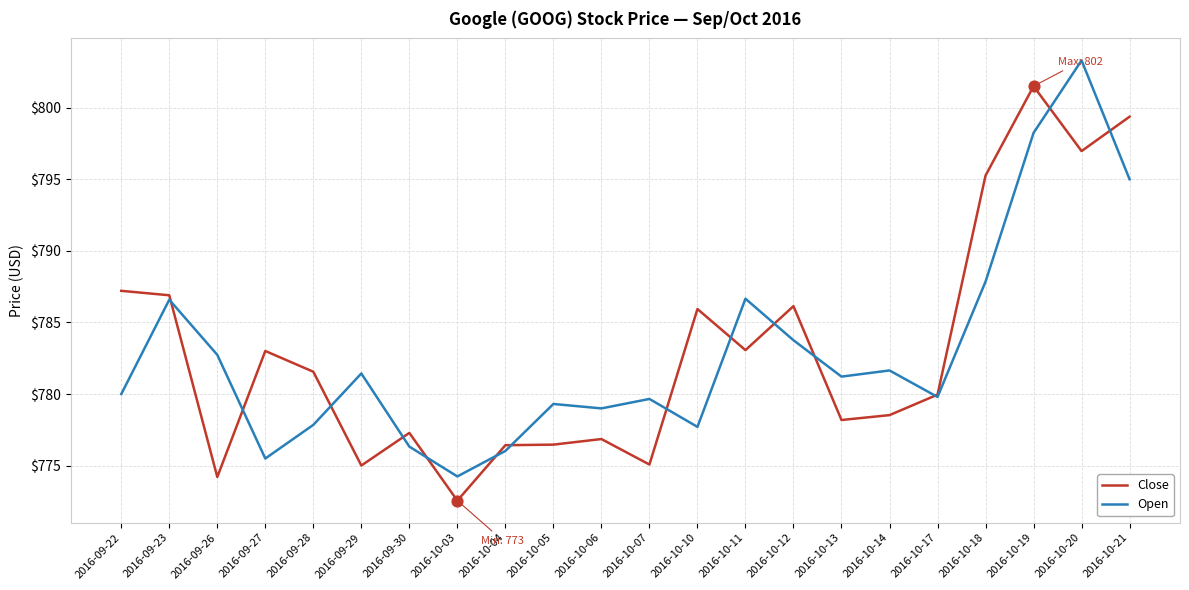

Which series changed the most between 2016-09-28 and 2016-10-03?

Close